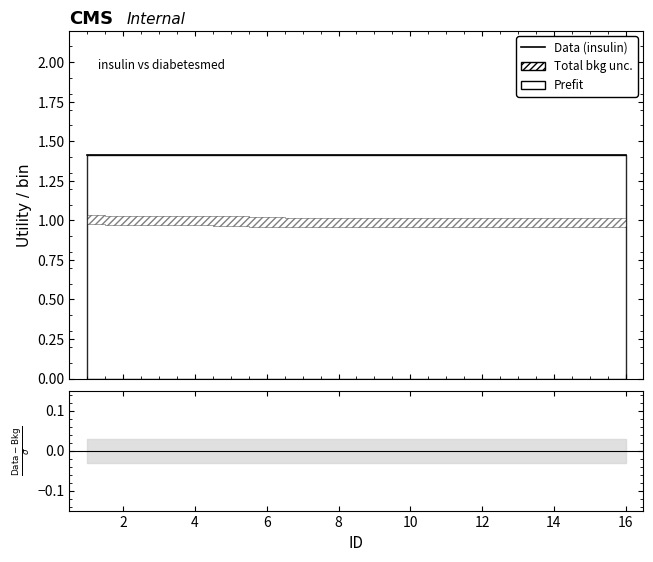

Count the values in the range 0 to 1.

16